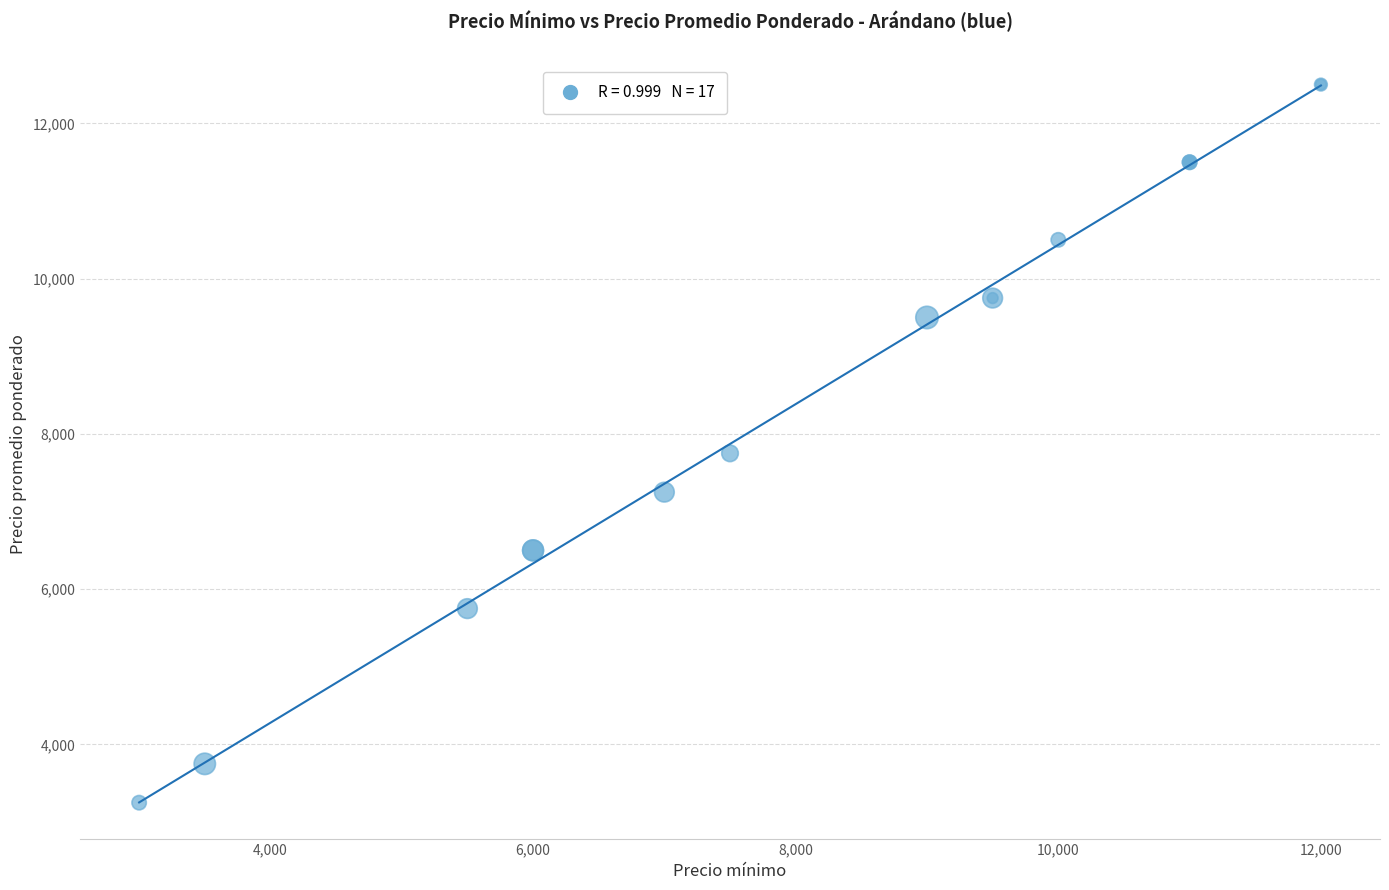

What Y value in the scatter plot is closest to 7875?

7750